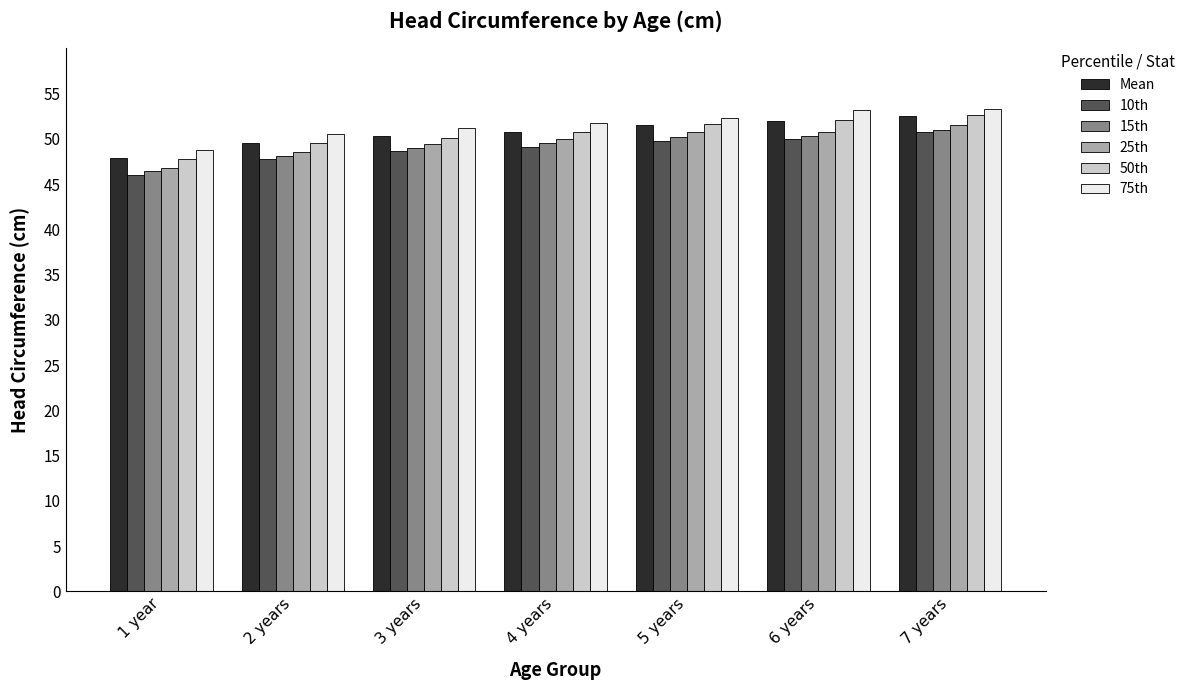

What is the spread (max minus min) of values at 3 years?

2.5